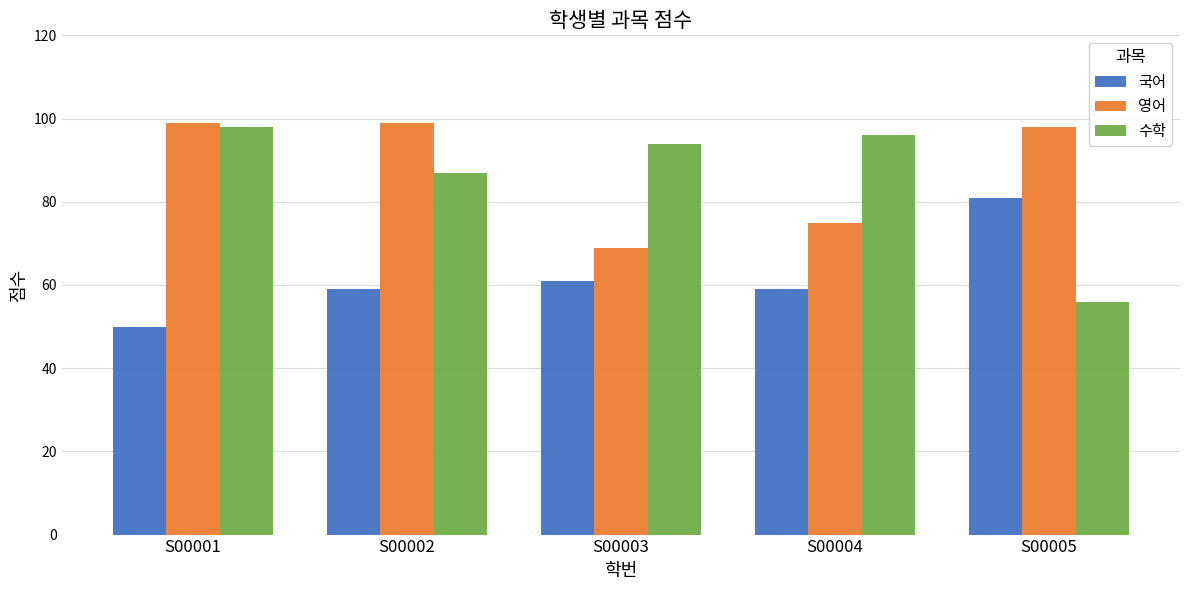

Rank the series at S00003 from highest to lowest value.

수학, 영어, 국어